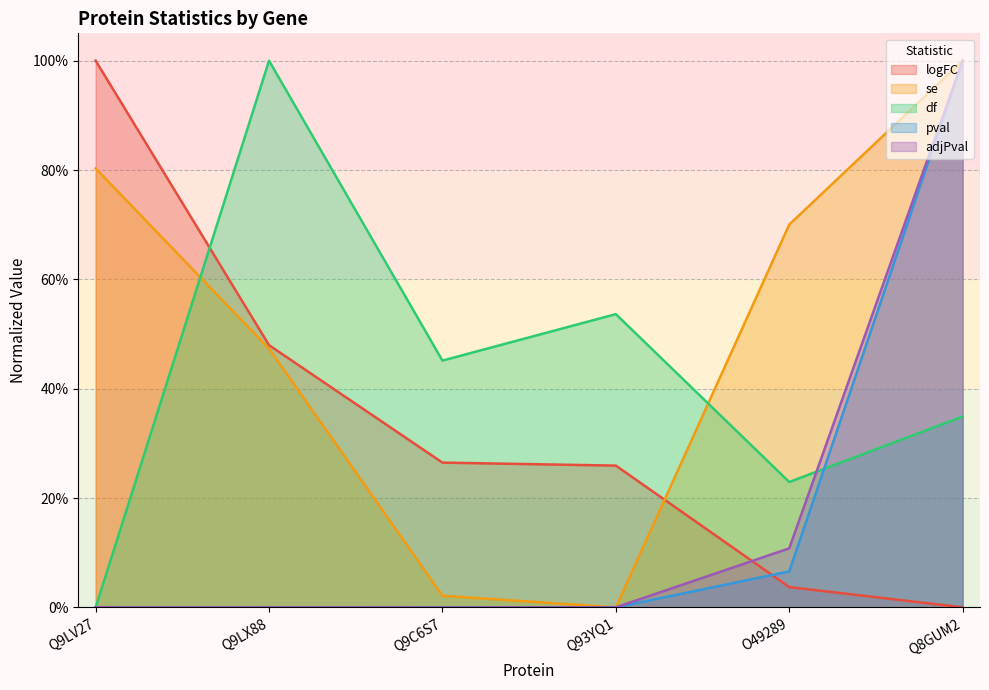

The value of df at Q93YQ1 is 0.3. True or false?

False